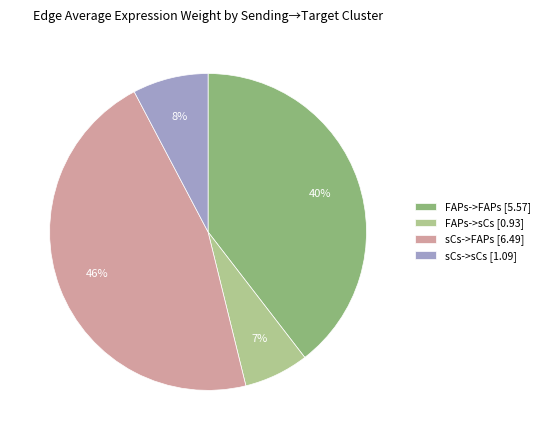

Is there a majority slice in this chart?

No